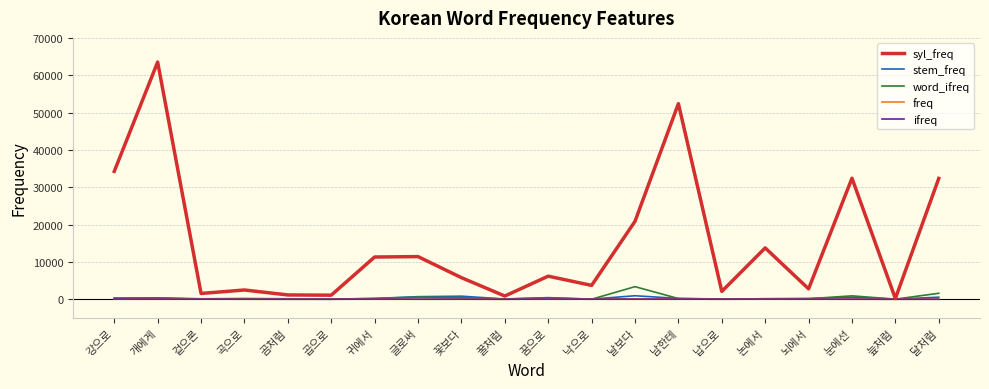

Is the value of freq at 귀에서 greater than the value of syl_freq at 꿈으로?

No